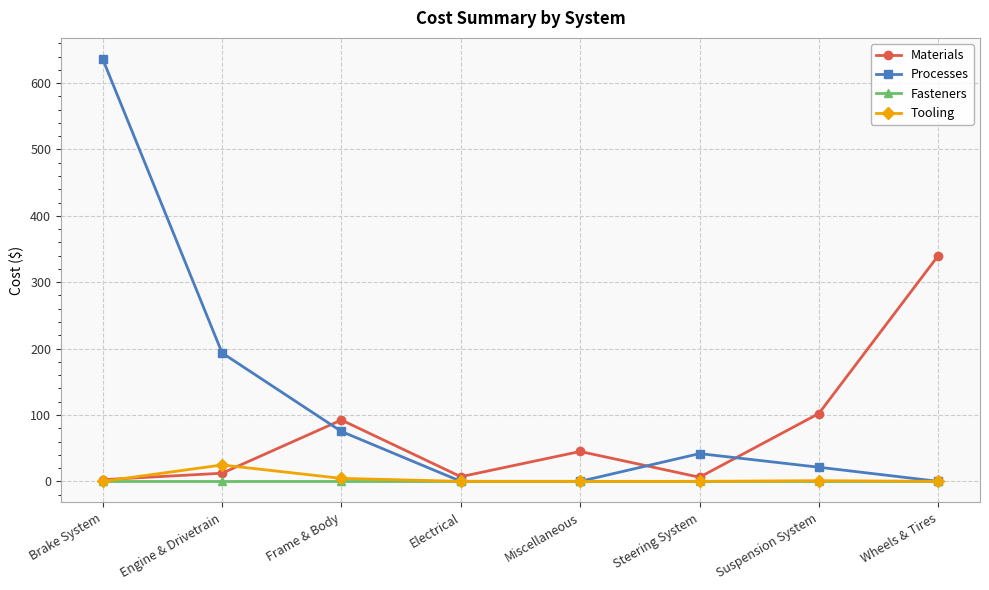

In Tooling, how many points are higher than both neighbors (excluding endpoints)?

2